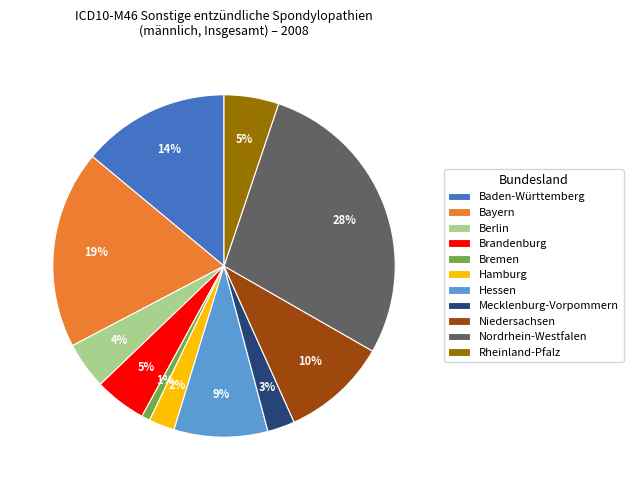

To the nearest percent, what portion does Berlin represent?

4%